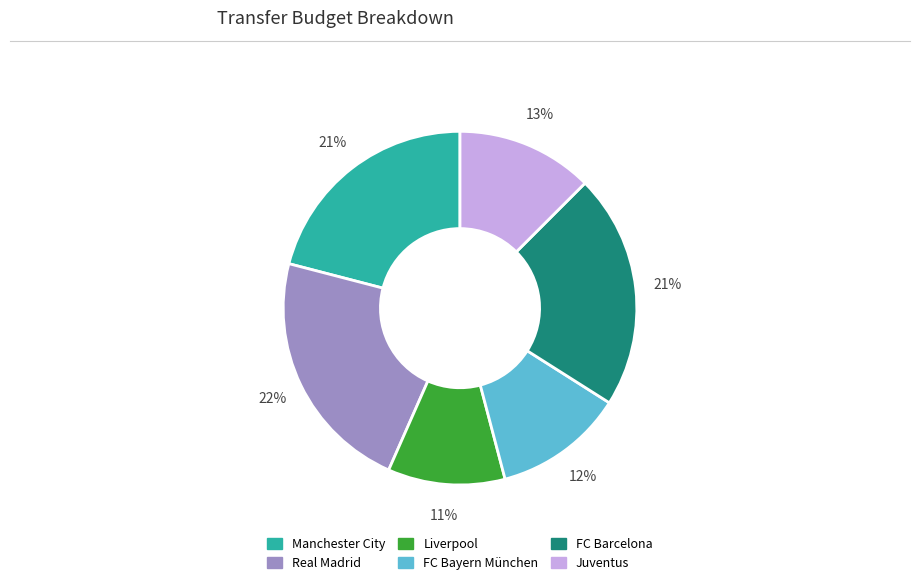

Approximately how many times larger is the value at FC Barcelona compared to Manchester City?

1.0